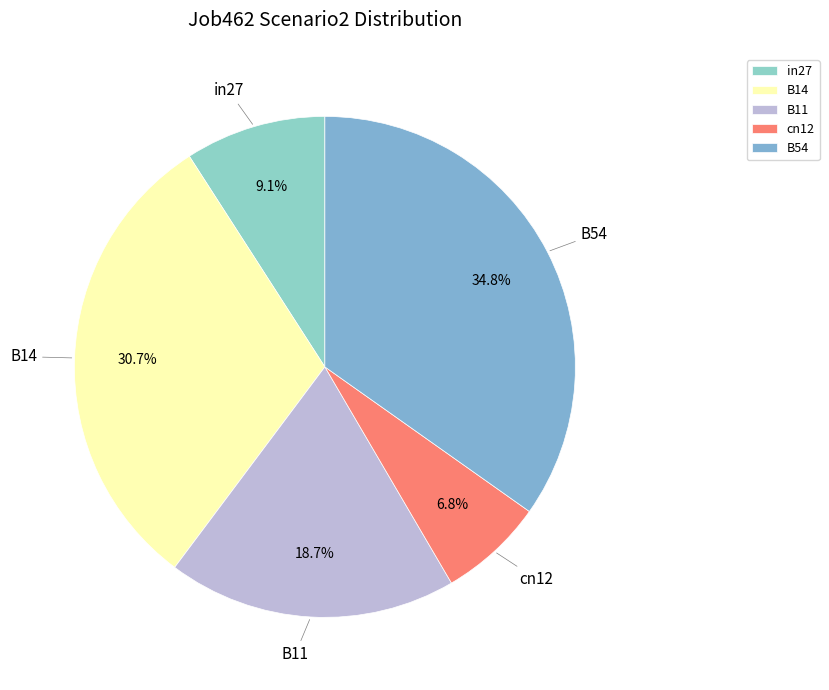

Does B14 represent more than half of the total?

No